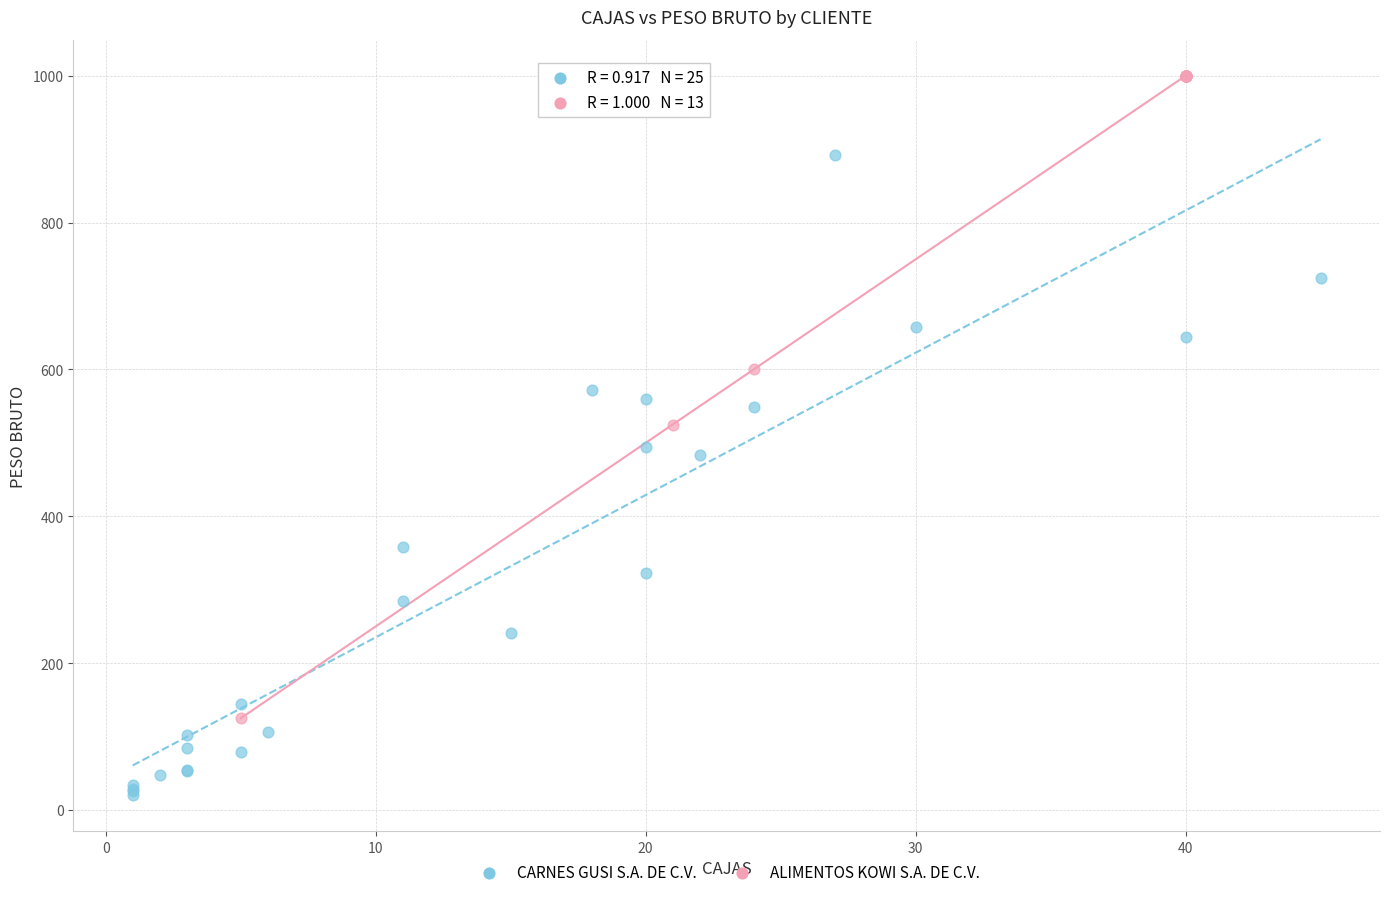

Which series contains the lowest Y value?

CARNES GUSI S.A. DE C.V.